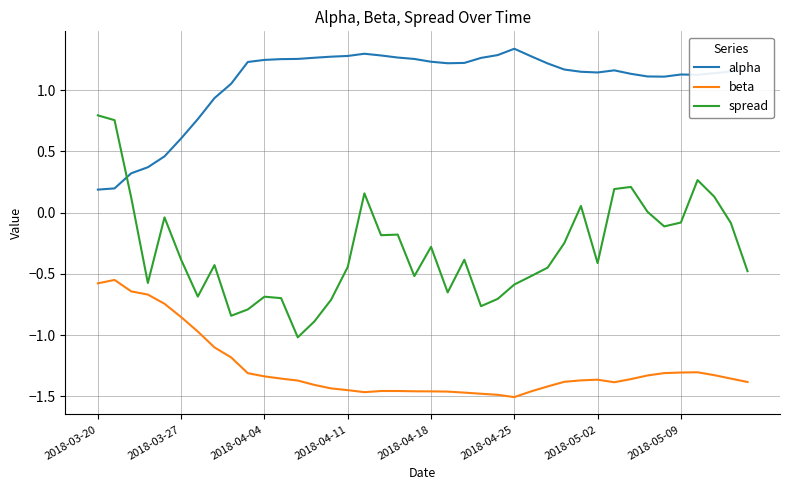

Rank the series by their maximum value, from highest to lowest.

alpha, spread, beta